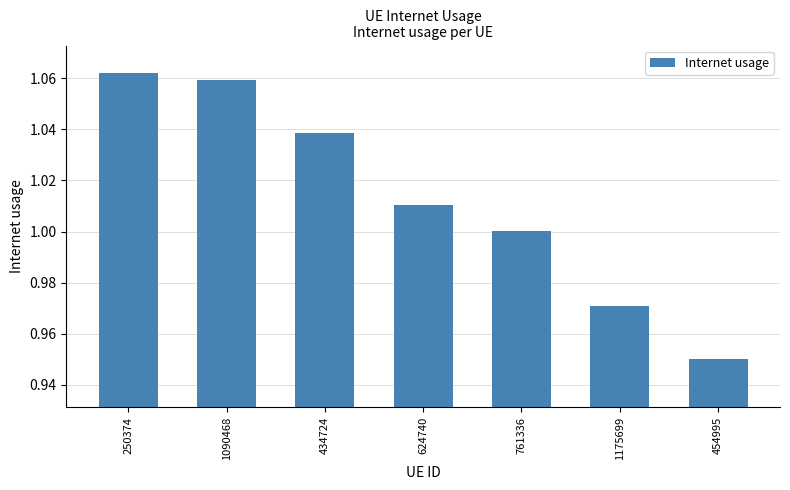

List the labels in order of value, largest first.

250374, 1090468, 434724, 624740, 761336, 1175699, 454995